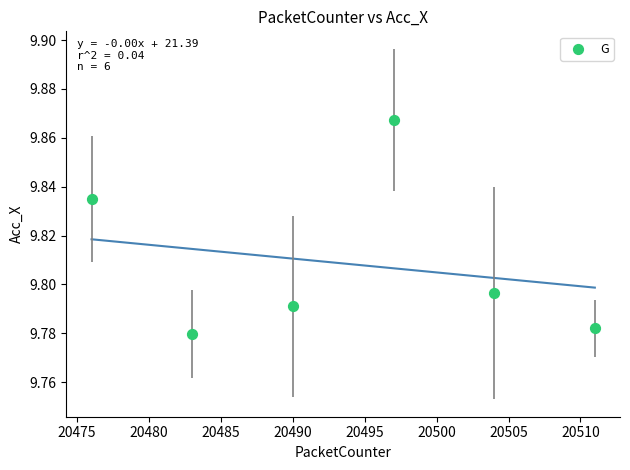

What is the average X value?

20493.5